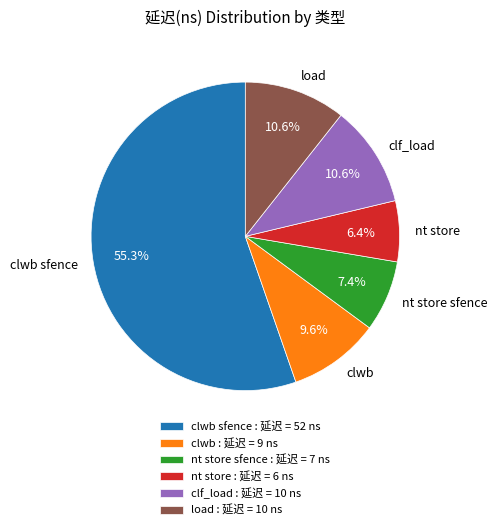

True or false: load accounts for 23% of the total.

False